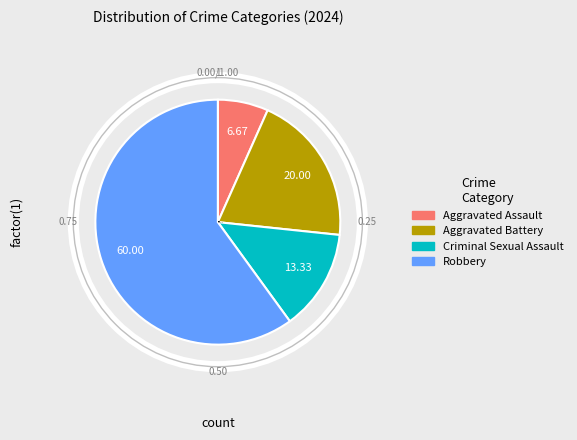

Is there a majority slice in this chart?

Yes